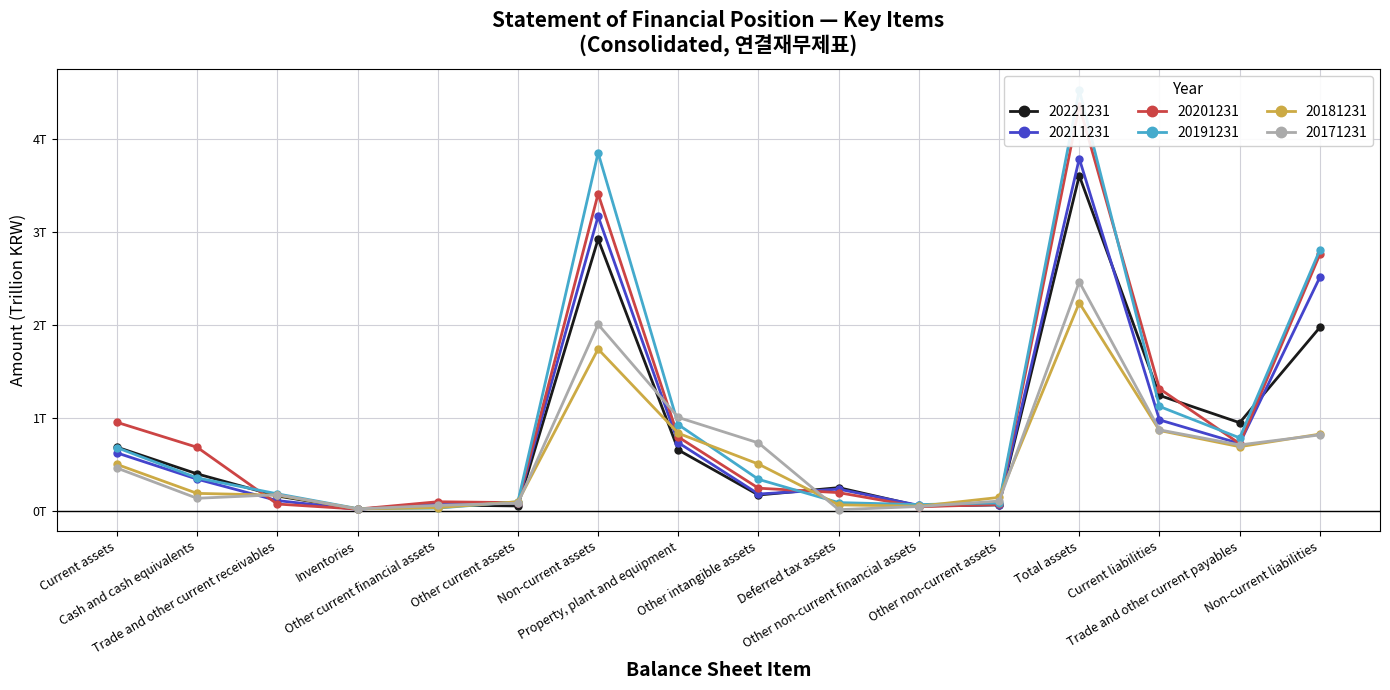

What is the greatest value displayed?

4.5